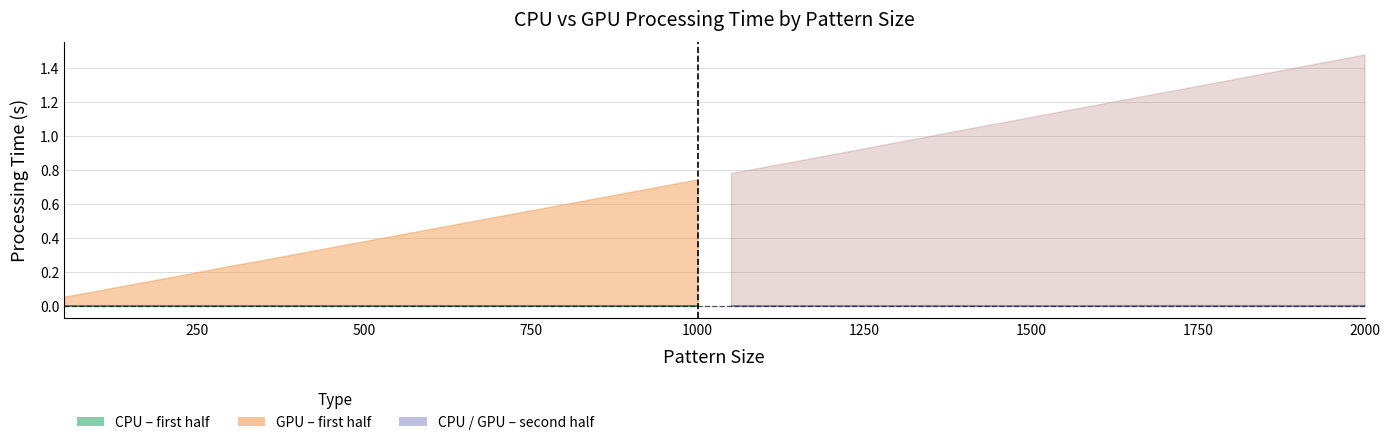

Reading left to right, extract all data points from this chart.

GPU: 50=0.1	100=0.1	150=0.1	200=0.2	250=0.2	300=0.2	350=0.3	400=0.3	450=0.3	500=0.4	550=0.4	600=0.5	650=0.5	700=0.5	750=0.6	800=0.6	850=0.6	900=0.7	950=0.7	1000=0.7	1050=0.8	1100=0.8	1150=0.9	1200=0.9	1250=0.9	1300=1.0	1350=1.0	1400=1.0	1450=1.1	1500=1.1	1550=1.1	1600=1.2	1650=1.2	1700=1.3	1750=1.3	1800=1.3	1850=1.4	1900=1.4	1950=1.4	2000=1.5
CPU: 50=0.0	100=0.0	150=0.0	200=0.0	250=0.0	300=0.0	350=0.0	400=0.0	450=0.0	500=0.0	550=0.0	600=0.0	650=0.0	700=0.0	750=0.0	800=0.0	850=0.0	900=0.0	950=0.0	1000=0.0	1050=0.0	1100=0.0	1150=0.0	1200=0.0	1250=0.0	1300=0.0	1350=0.0	1400=0.0	1450=0.0	1500=0.0	1550=0.0	1600=0.0	1650=0.0	1700=0.0	1750=0.0	1800=0.0	1850=0.0	1900=0.0	1950=0.0	2000=0.0